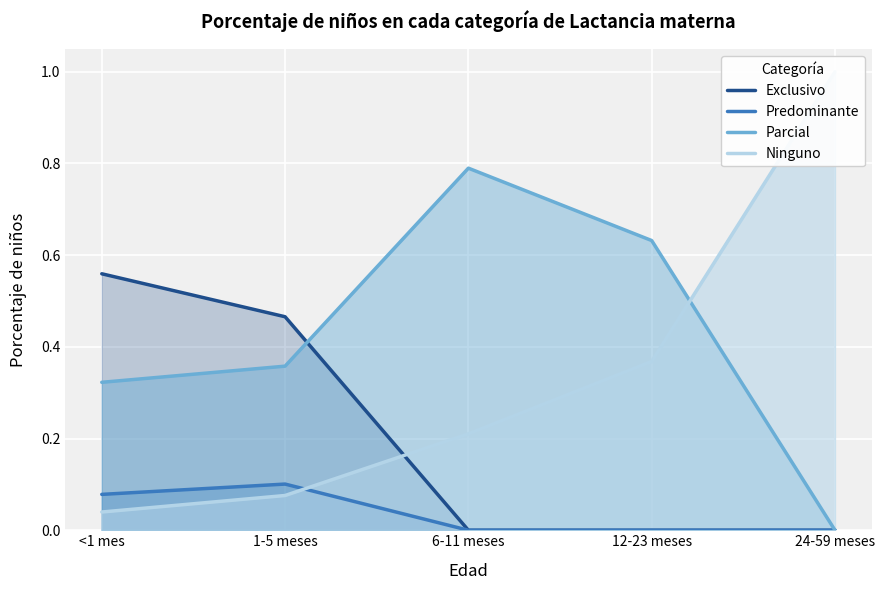

At 12-23 meses, list the series in order from smallest to largest.

Exclusivo, Predominante, Ninguno, Parcial